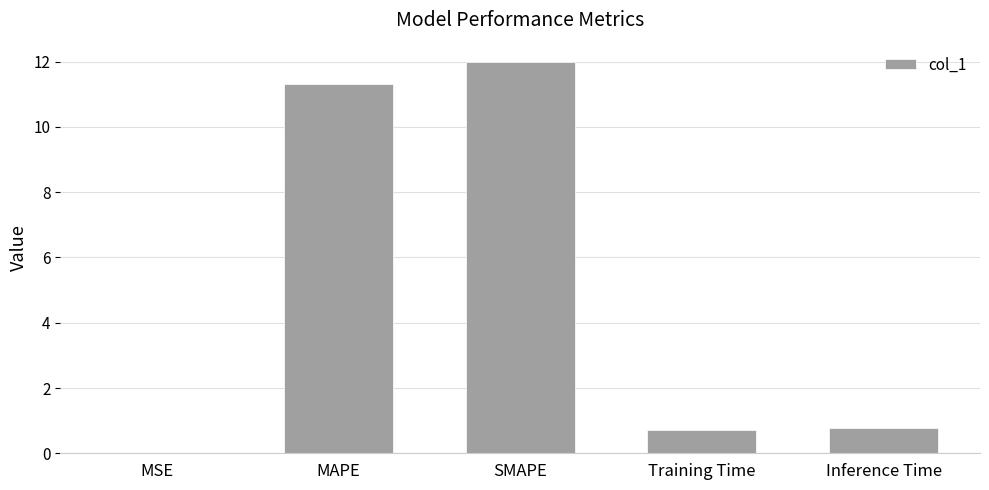

Which label corresponds to the largest value in the chart?

SMAPE